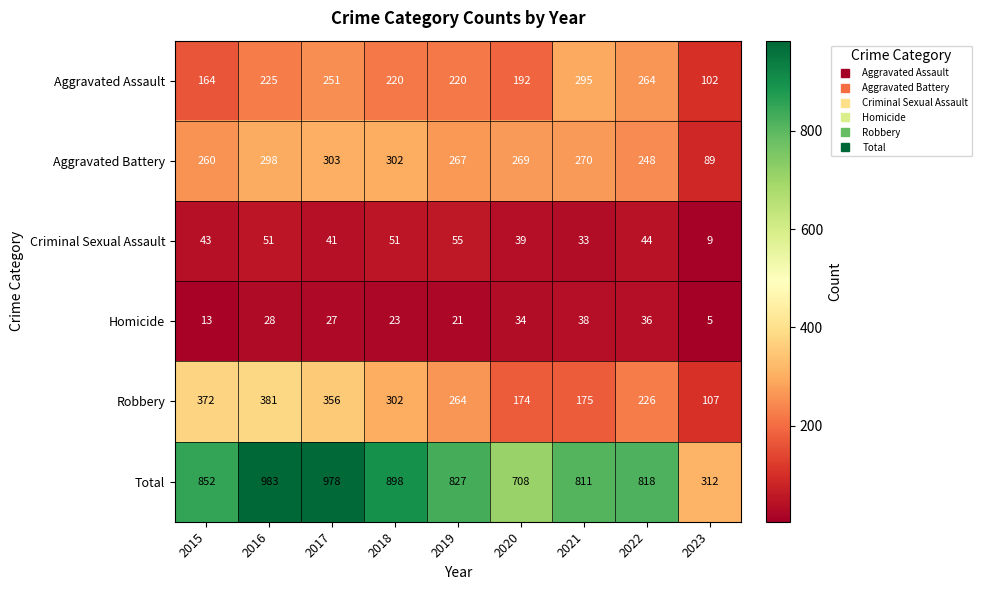

What is the difference between the second highest and minimum values in the Total series?

666